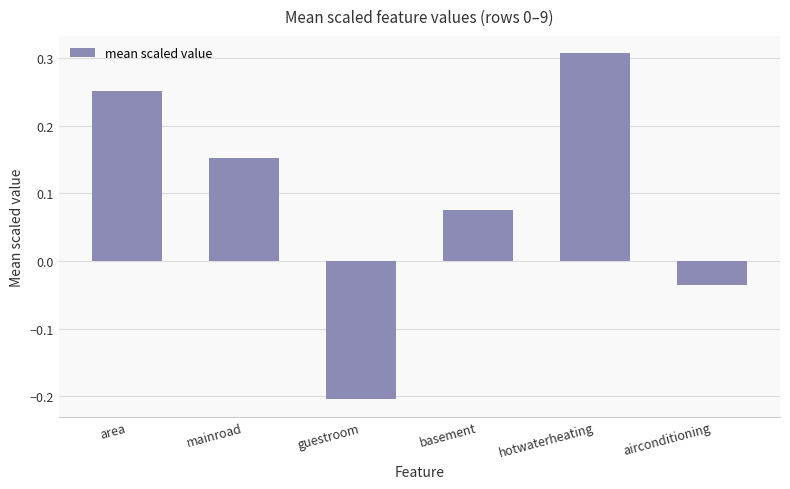

What is the difference between the maximum and minimum values?

0.5